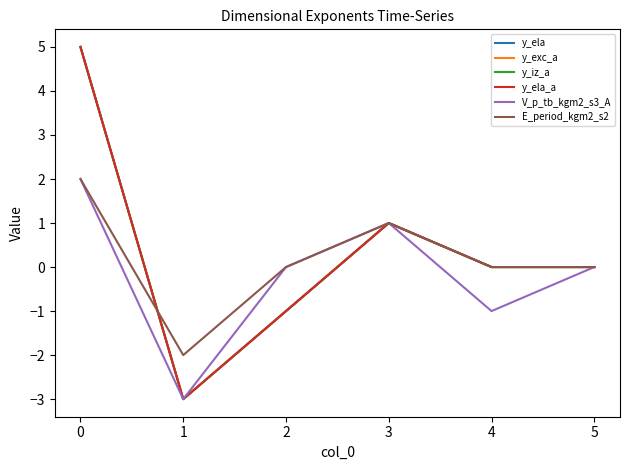

True or false: V_p_tb_kgm2_s3_A has more than 0 interior local peaks.

True